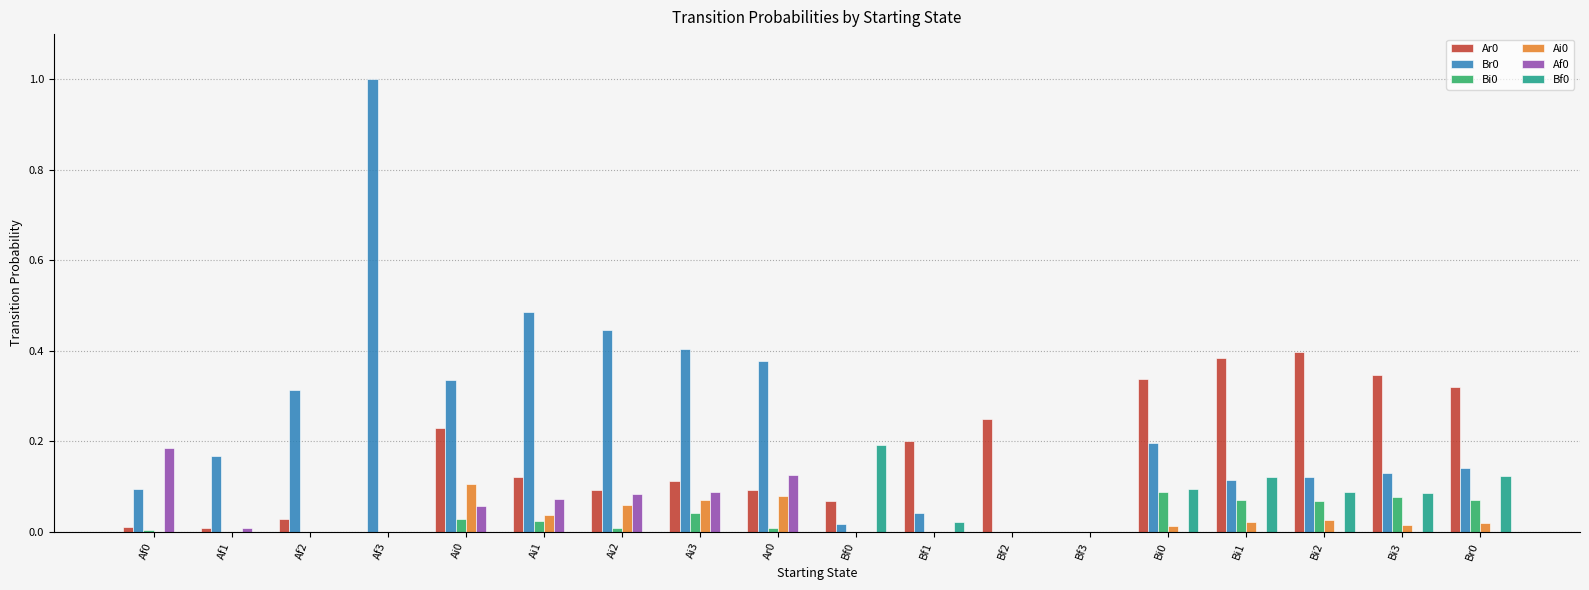

At which category does the chart reach its peak across all series?

Af3